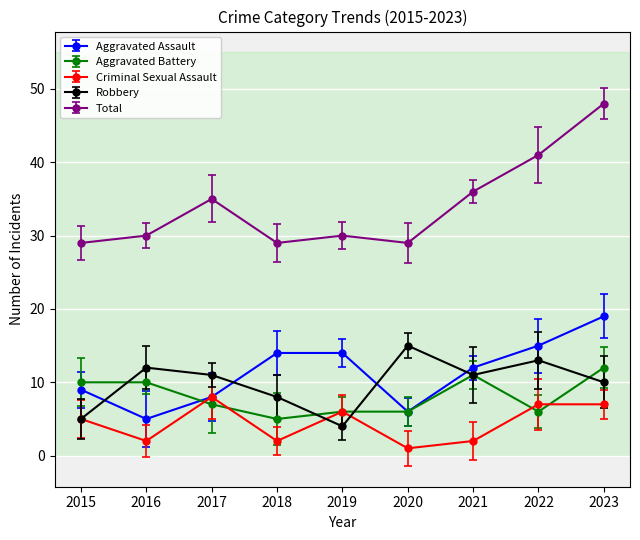

Reading left to right, what are all the values shown in this chart?

Aggravated Assault: 2015=9	2016=5	2017=8	2018=14	2019=14	2020=6	2021=12	2022=15	2023=19
Aggravated Battery: 2015=10	2016=10	2017=7	2018=5	2019=6	2020=6	2021=11	2022=6	2023=12
Criminal Sexual Assault: 2015=5	2016=2	2017=8	2018=2	2019=6	2020=1	2021=2	2022=7	2023=7
Robbery: 2015=5	2016=12	2017=11	2018=8	2019=4	2020=15	2021=11	2022=13	2023=10
Total: 2015=29	2016=30	2017=35	2018=29	2019=30	2020=29	2021=36	2022=41	2023=48